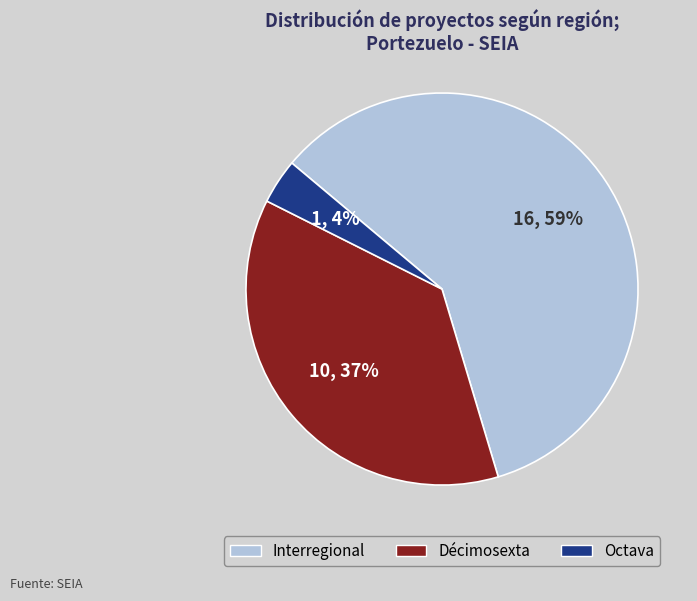

Is there a majority slice in this chart?

Yes